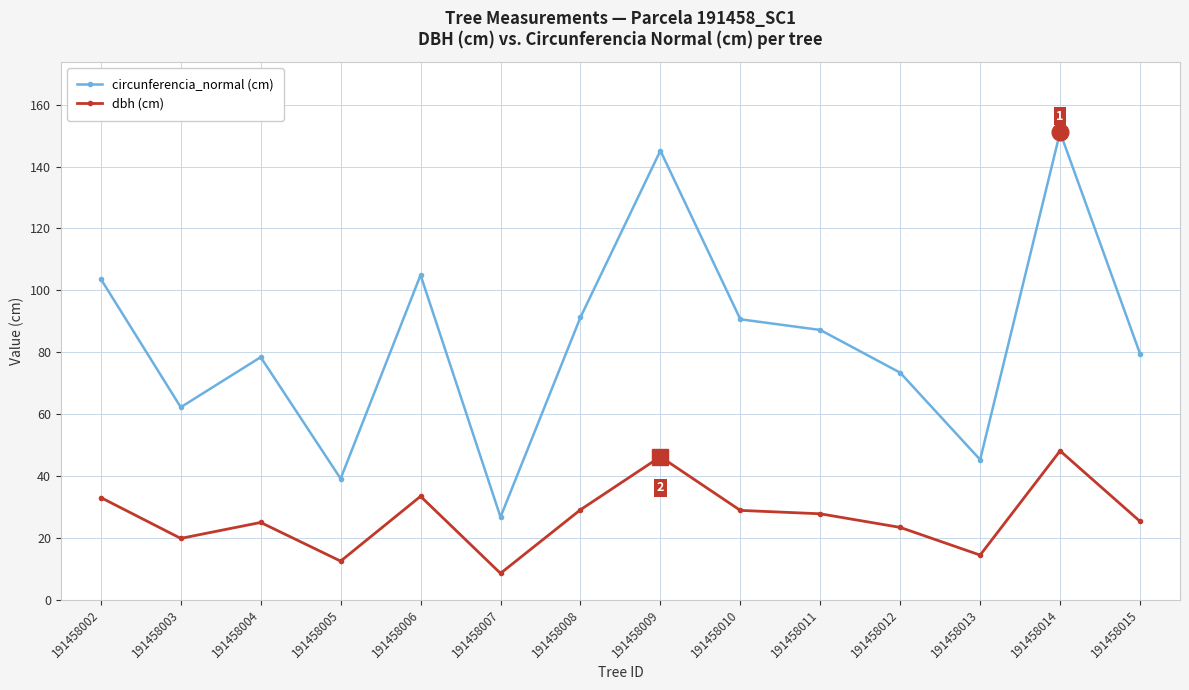

What is the difference between the maximum and minimum values in the circunferencia_normal (cm) series?

124.4